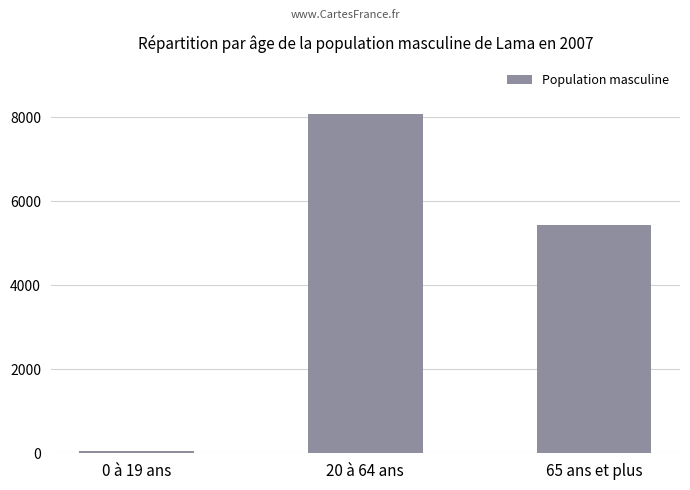

List the labels in order of value, smallest first.

0 à 19 ans, 65 ans et plus, 20 à 64 ans